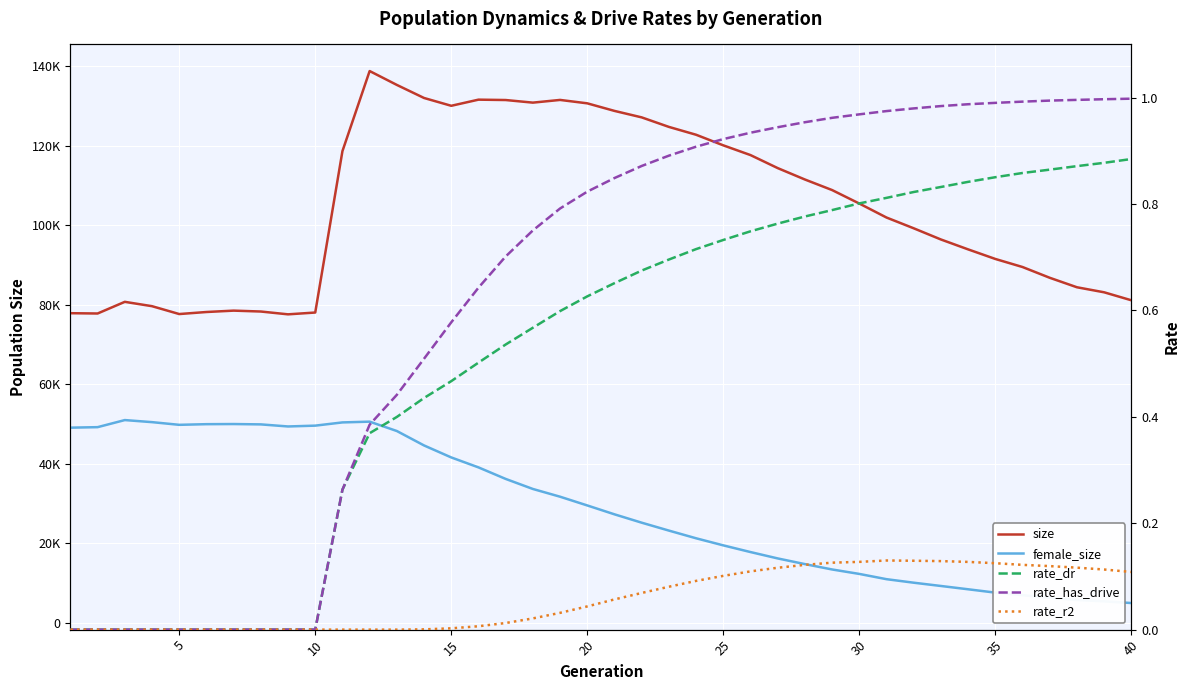

Reading left to right, list all the values displayed in this chart.

size: 77864.0	77788.0	80721.0	79628.0	77650.0	78163.0	78510.0	78286.0	77578.0	78031.0	118629.0	138771.0	135280.0	131995.0	130031.0	131574.0	131480.0	130825.0	131506.0	130649.0	128746.0	127117.0	124721.0	122748.0	120082.0	117633.0	114360.0	111490.0	108834.0	105445.0	101926.0	99218.0	96404.0	93915.0	91507.0	89478.0	86772.0	84386.0	83120.0	81114.0
female_size: 49073.0	49201.0	50982.0	50463.0	49787.0	49951.0	49984.0	49897.0	49376.0	49582.0	50393.0	50586.0	48229.0	44600.0	41586.0	39083.0	36182.0	33655.0	31707.0	29509.0	27277.0	25175.0	23186.0	21251.0	19469.0	17785.0	16185.0	14754.0	13406.0	12286.0	10963.0	10077.0	9254.0	8424.0	7581.0	6941.0	6289.0	5737.0	5394.0	4965.0
rate_dr: 0.0	0.0	0.0	0.0	0.0	0.0	0.0	0.0	0.0	0.0	0.3	0.4	0.4	0.4	0.5	0.5	0.5	0.6	0.6	0.6	0.7	0.7	0.7	0.7	0.7	0.7	0.8	0.8	0.8	0.8	0.8	0.8	0.8	0.8	0.9	0.9	0.9	0.9	0.9	0.9
rate_has_drive: 0.0	0.0	0.0	0.0	0.0	0.0	0.0	0.0	0.0	0.0	0.3	0.4	0.4	0.5	0.6	0.6	0.7	0.8	0.8	0.8	0.8	0.9	0.9	0.9	0.9	0.9	0.9	1.0	1.0	1.0	1.0	1.0	1.0	1.0	1.0	1.0	1.0	1.0	1.0	1.0
rate_r2: 0.0	0.0	0.0	0.0	0.0	0.0	0.0	0.0	0.0	0.0	0.0	0.0	0.0	0.0	0.0	0.0	0.0	0.0	0.0	0.0	0.1	0.1	0.1	0.1	0.1	0.1	0.1	0.1	0.1	0.1	0.1	0.1	0.1	0.1	0.1	0.1	0.1	0.1	0.1	0.1